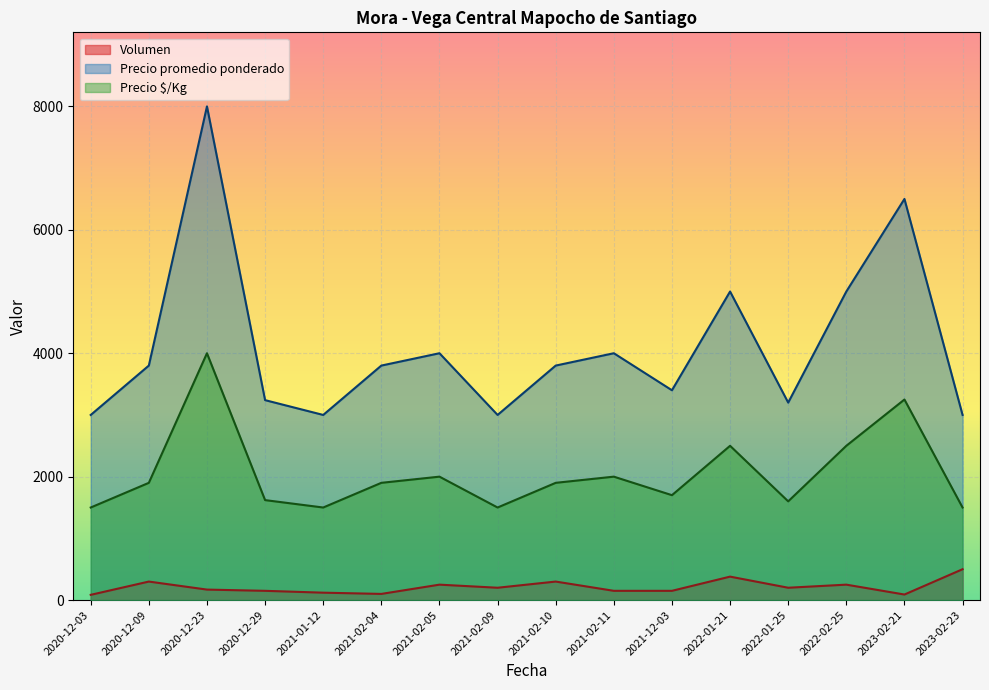

What is the sum of all Volumen values?

3395